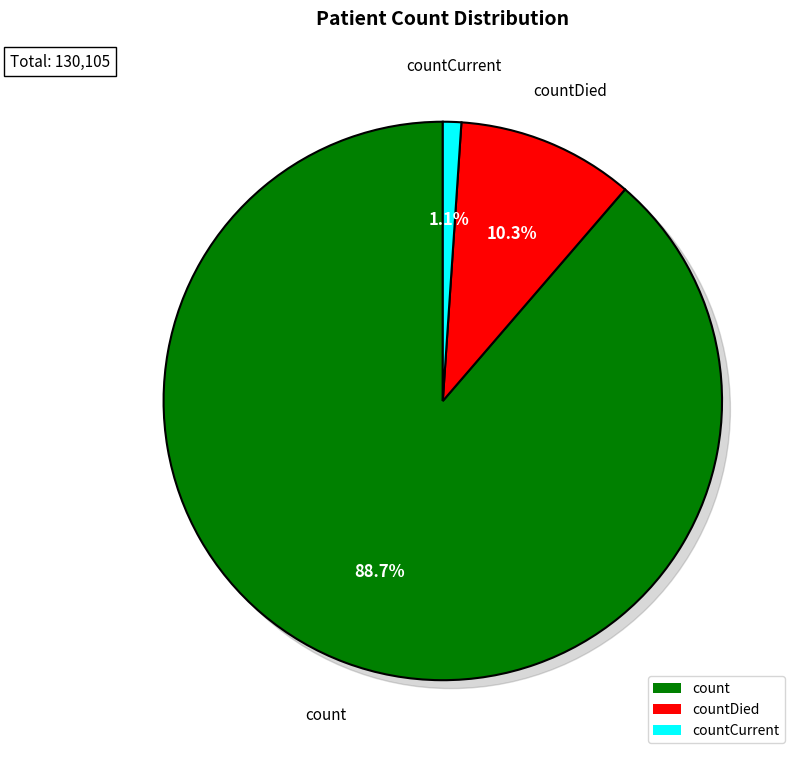

How many slices are in this pie chart?

3